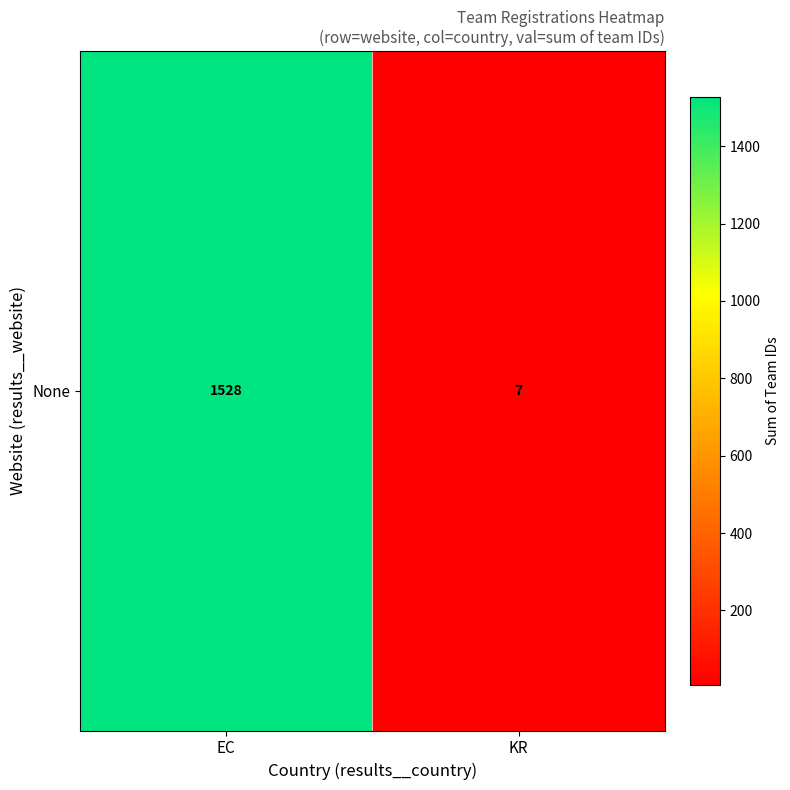

Which label corresponds to the largest value in the chart?

EC